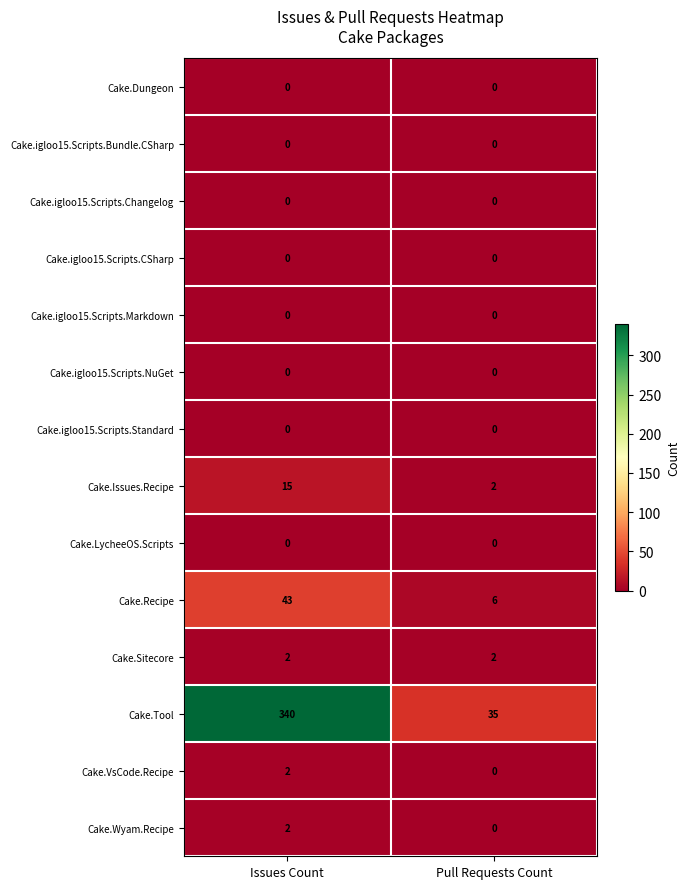

Which series has the widest spread of values?

Cake.Tool